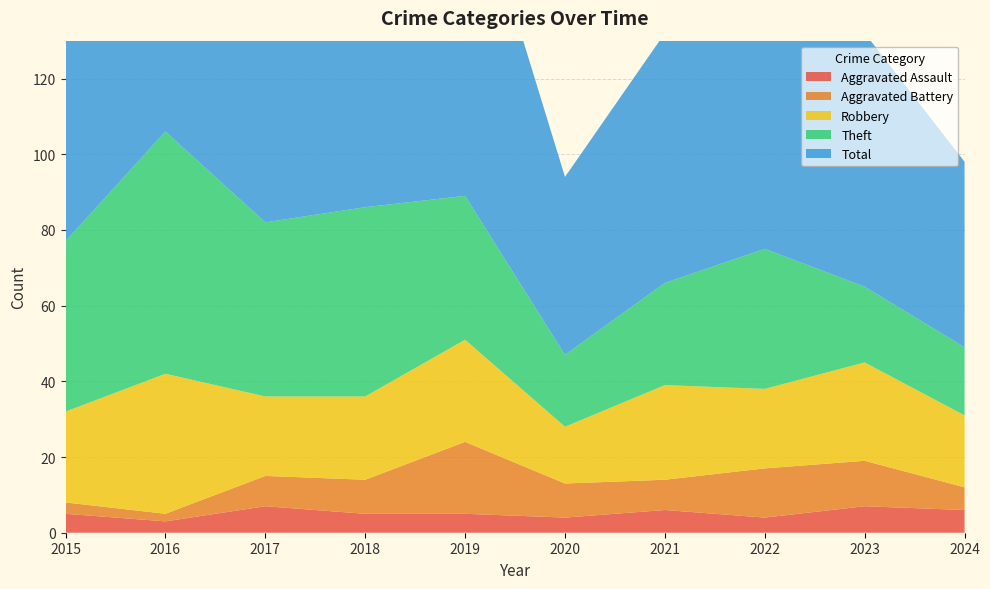

Reading left to right, list all the values displayed in this chart.

Aggravated Assault: 2015=5	2016=3	2017=7	2018=5	2019=5	2020=4	2021=6	2022=4	2023=7	2024=6
Aggravated Battery: 2015=3	2016=2	2017=8	2018=9	2019=19	2020=9	2021=8	2022=13	2023=12	2024=6
Robbery: 2015=24	2016=37	2017=21	2018=22	2019=27	2020=15	2021=25	2022=21	2023=26	2024=19
Theft: 2015=45	2016=64	2017=46	2018=50	2019=38	2020=19	2021=27	2022=37	2023=20	2024=18
Total: 2015=77	2016=106	2017=82	2018=88	2019=91	2020=47	2021=66	2022=77	2023=67	2024=49